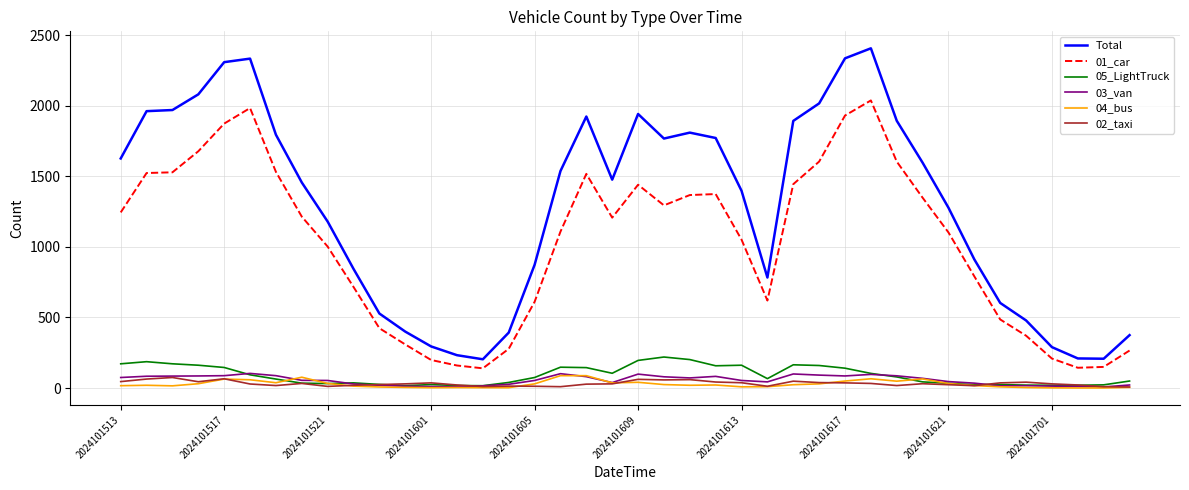

Which series has the largest total across all categories?

Total